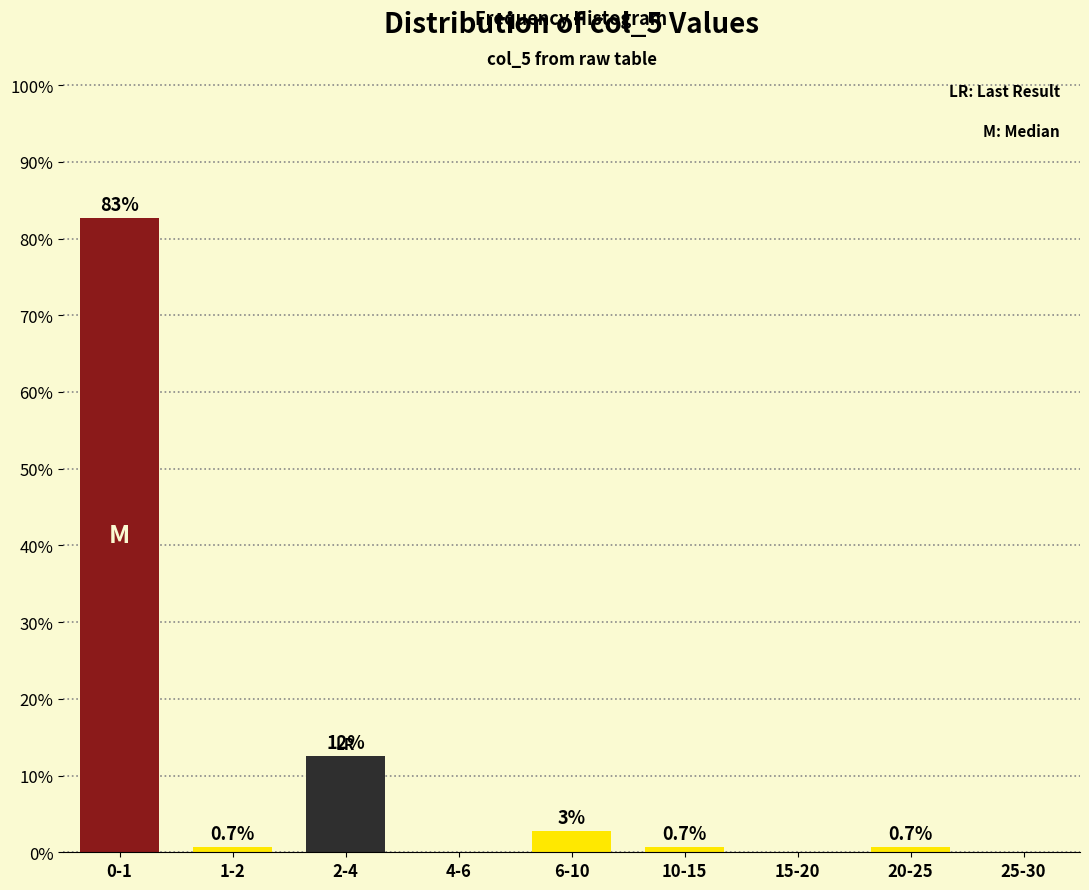

Which label corresponds to the largest value in the chart?

0-1